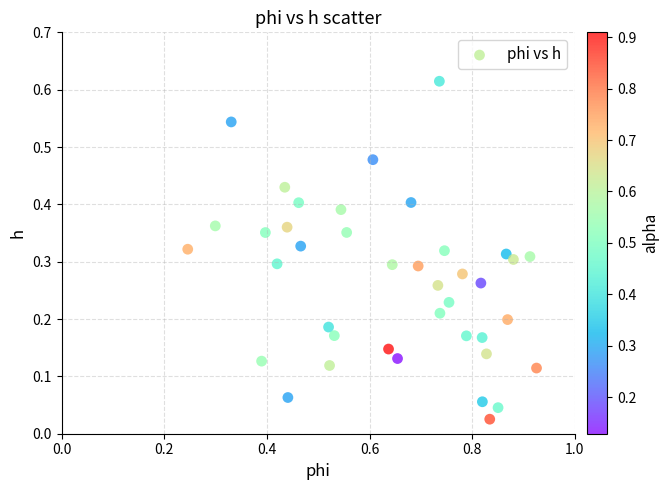

What is the range of X values (max minus min)?

0.7